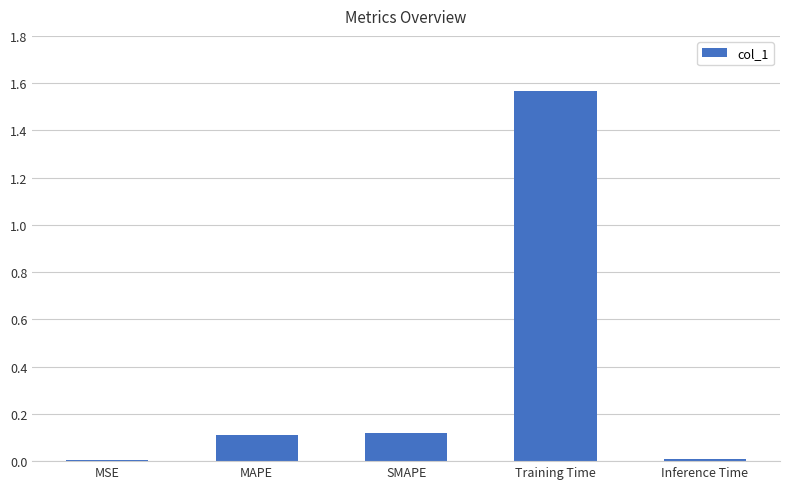

Which has a higher value, SMAPE or MSE?

SMAPE